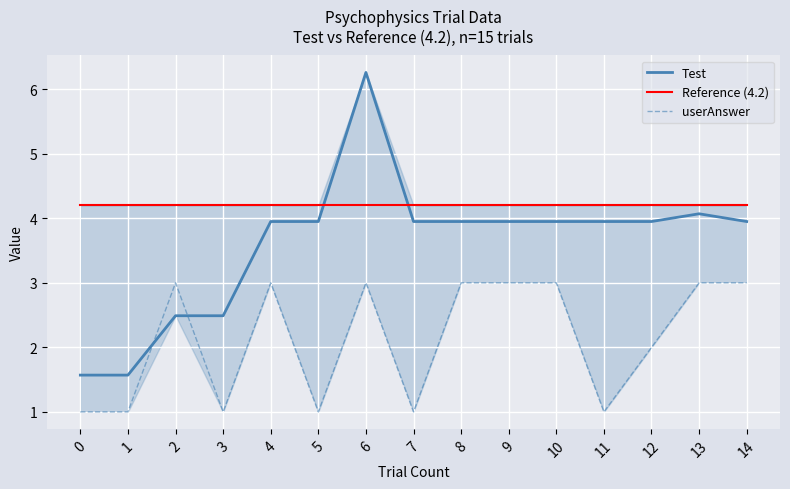

True or false: userAnswer and Reference (4.2) cross at least once.

False